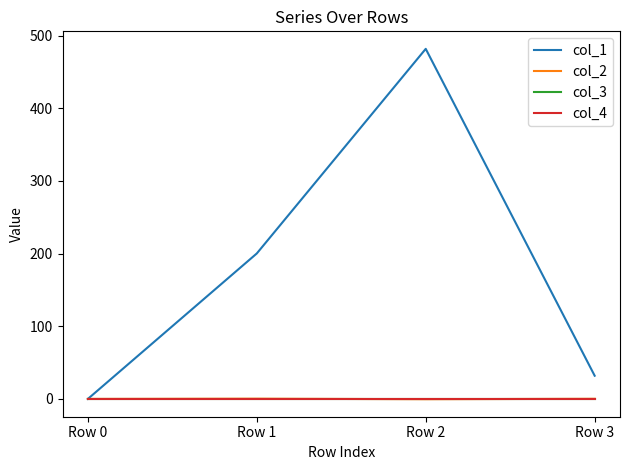

Is this an area chart (filled region under the line)?

No